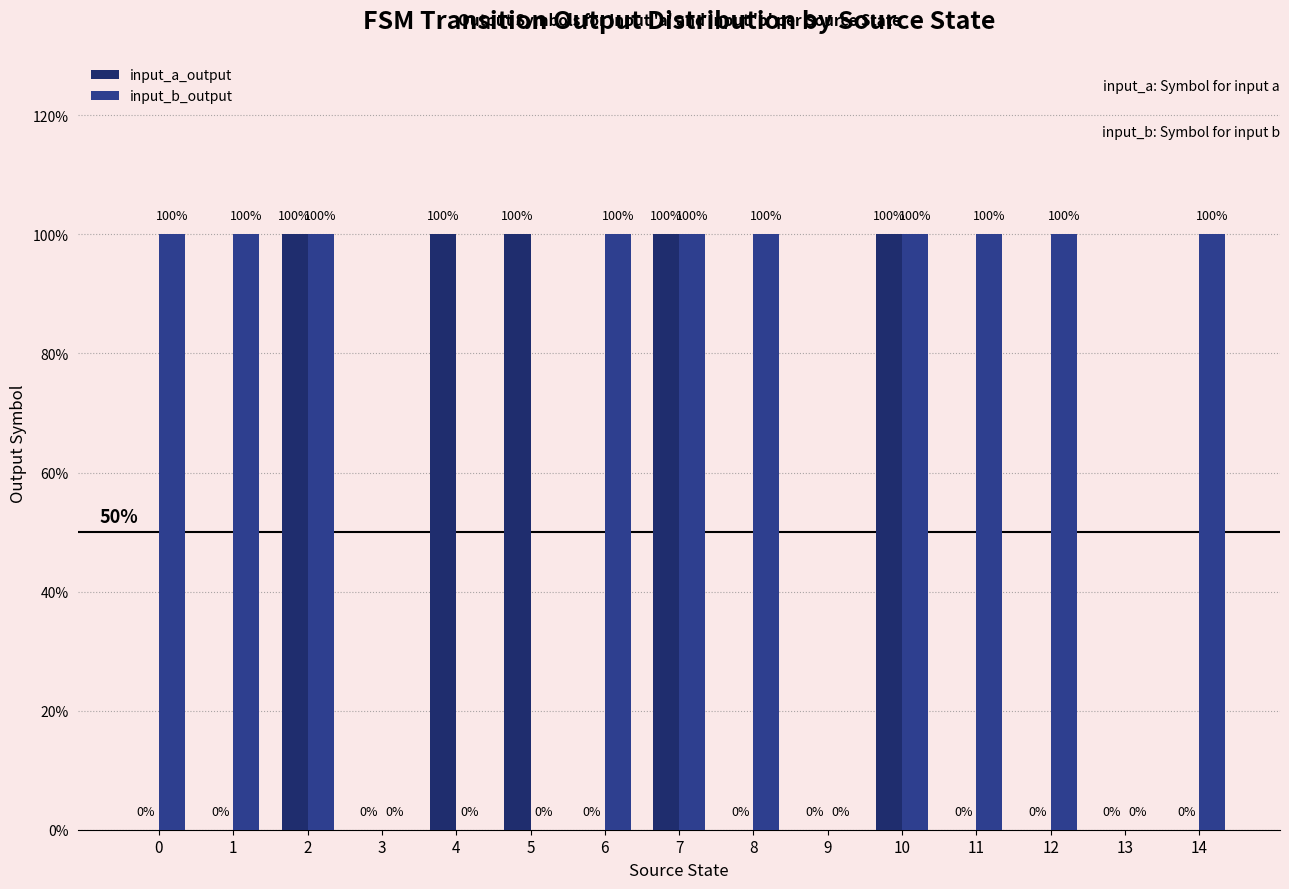

At how many categories does at least one series exceed 0?

12